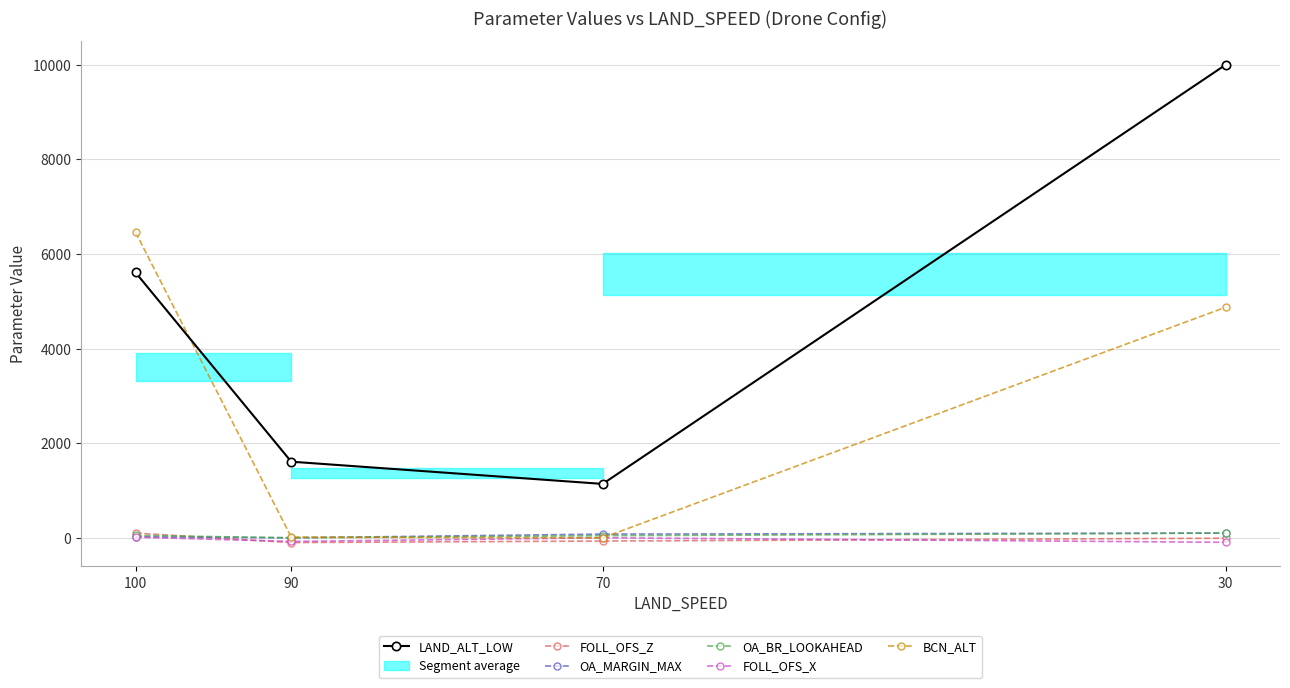

Is the value of LAND_ALT_LOW at 30 greater than the value of FOLL_OFS_Z at 90?

Yes